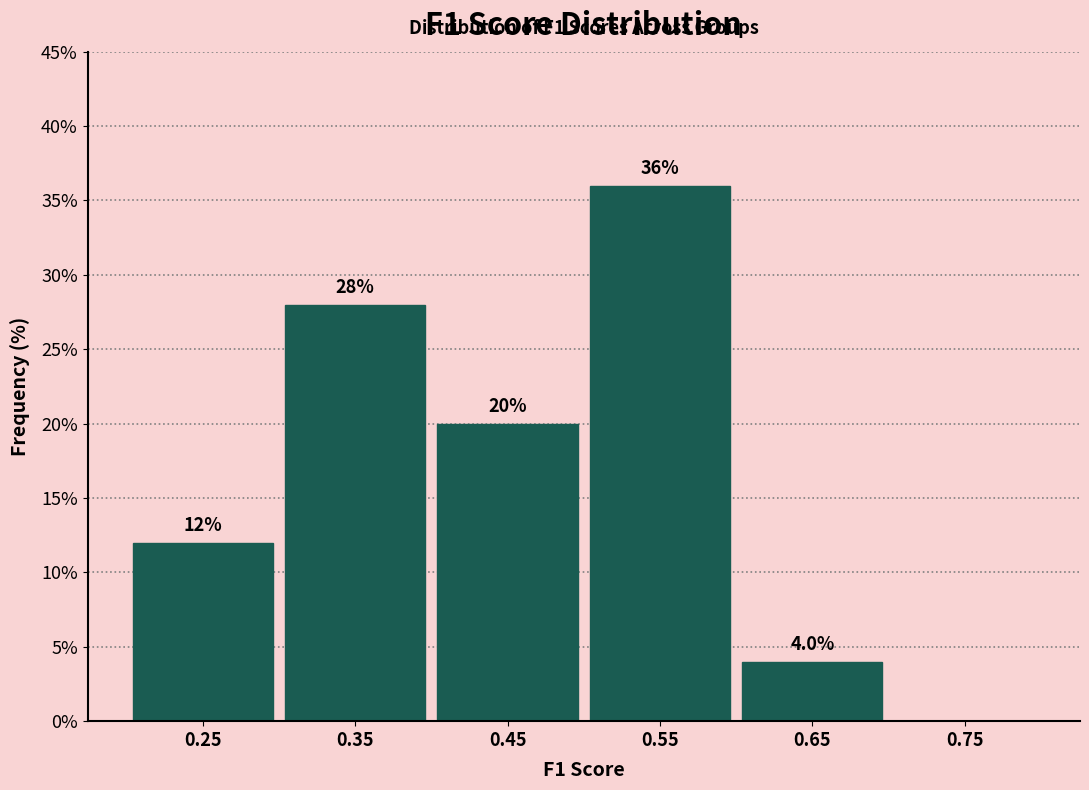

Which range on the x-axis has the tallest bar?

0.5 to 0.6